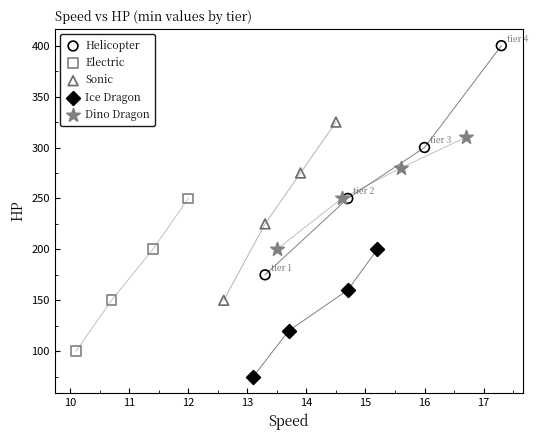

Which series reaches the minimum Y coordinate?

Ice Dragon